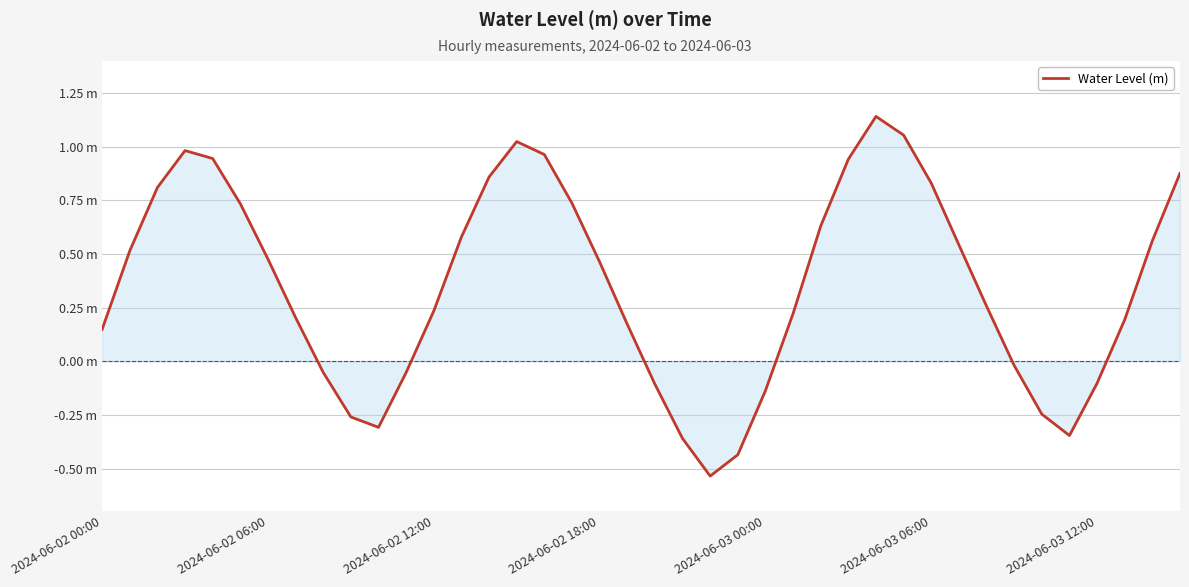

Does the chart have visible grid lines?

Yes